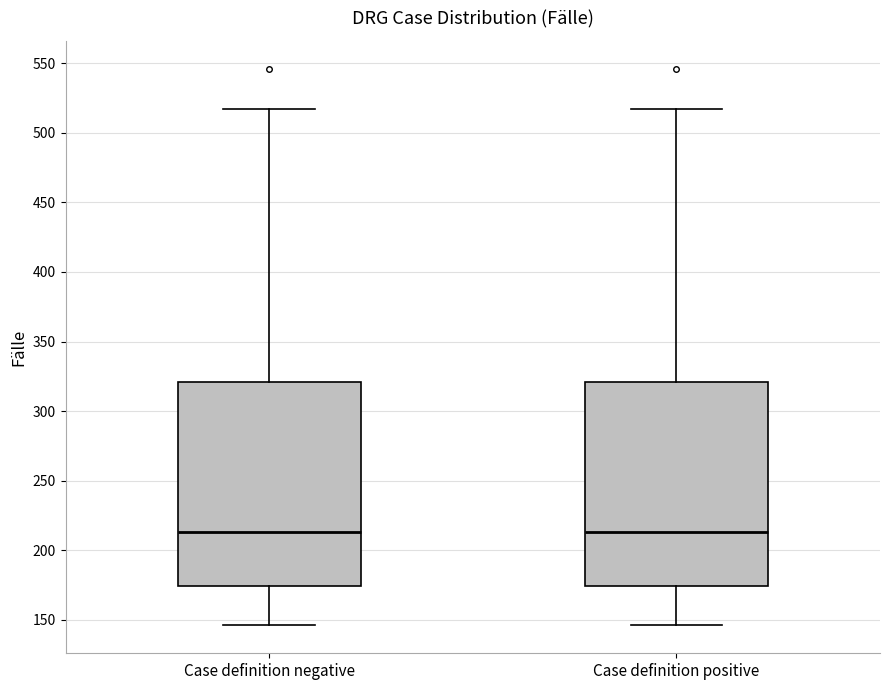

Reading left to right, read every box against the y-axis: the position of its median line, the range the box covers, and the ends of its whiskers. The values are not printed on the chart, so give them approximately, as read against the axis.

Case definition negative: median 215, box 175 to 320, whiskers 145 to 515
Case definition positive: median 215, box 175 to 320, whiskers 145 to 515